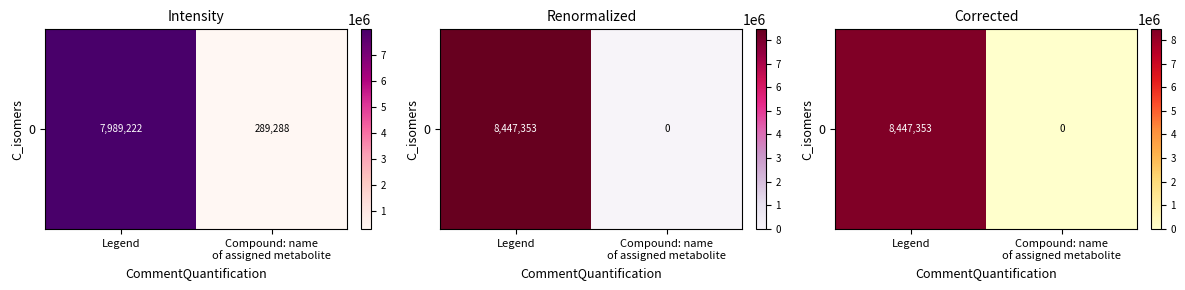

What is the difference between the maximum and minimum values?

8447352.9